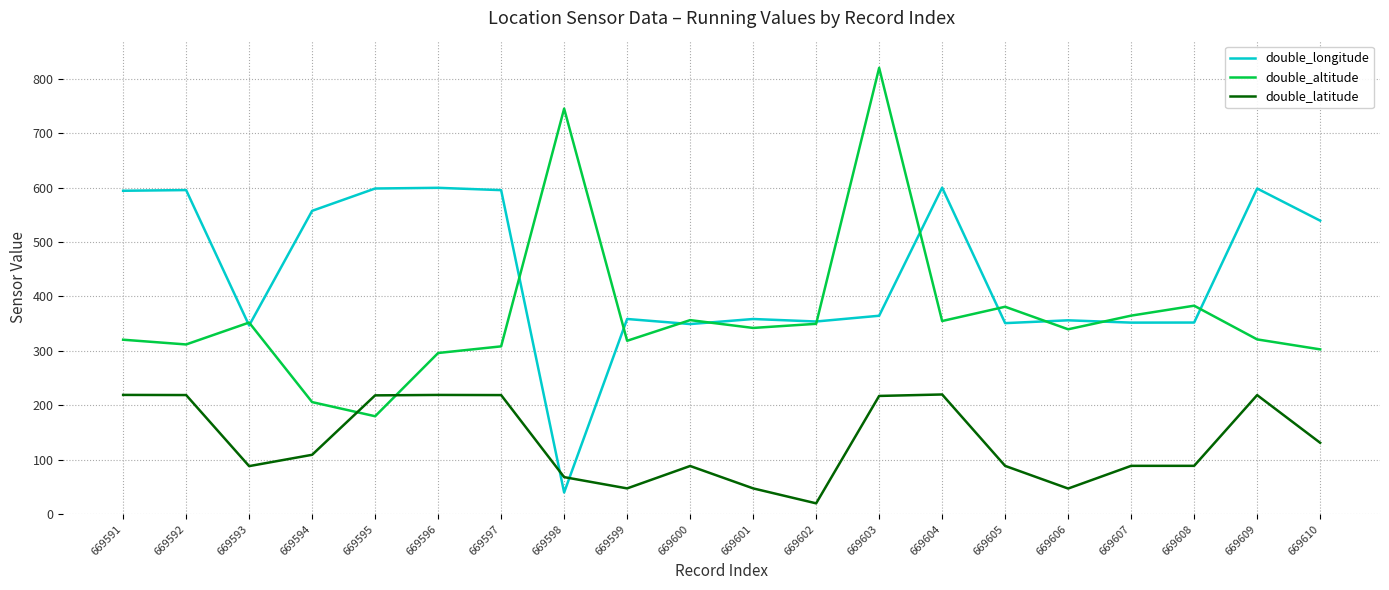

At which label does double_altitude reach its peak?

669603